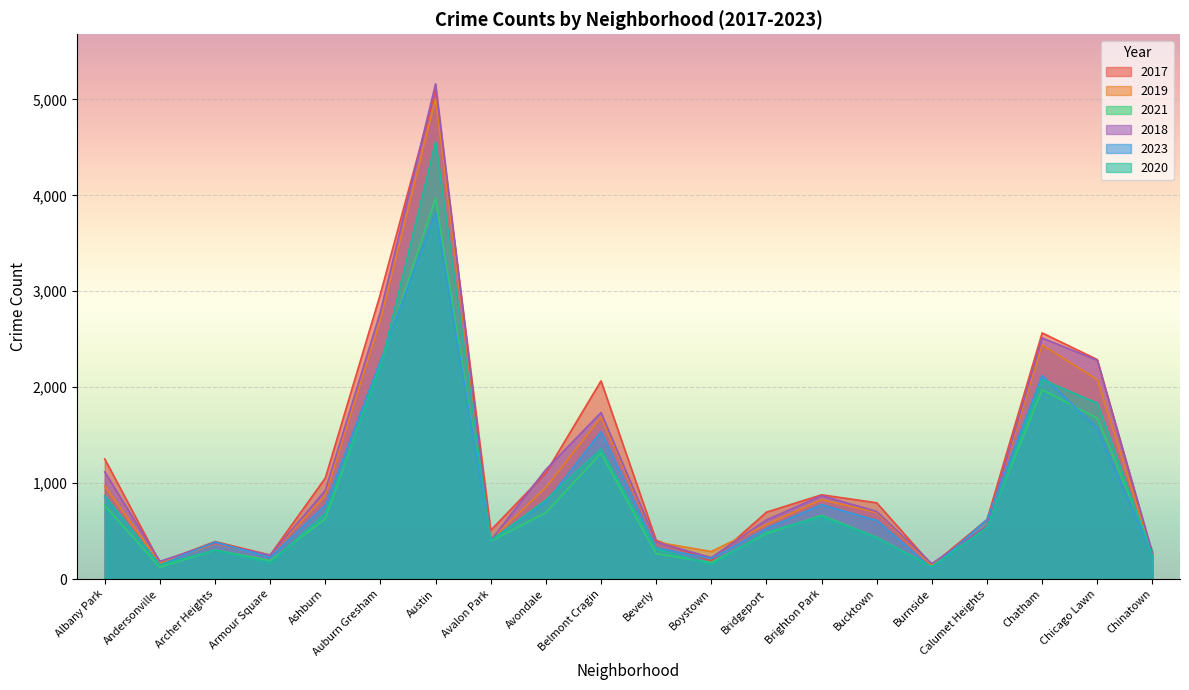

Reading right to left, what are all the values shown in this chart?

2017: Chinatown=253	Chicago Lawn=2288	Chatham=2566	Calumet Heights=620	Burnside=145	Bucktown=795	Brighton Park=878	Bridgeport=697	Boystown=188	Beverly=404	Belmont Cragin=2066	Avondale=1107	Avalon Park=508	Austin=5096	Auburn Gresham=2973	Ashburn=1053	Armour Square=250	Archer Heights=391	Andersonville=171	Albany Park=1252
2019: Chinatown=253	Chicago Lawn=2078	Chatham=2441	Calumet Heights=561	Burnside=142	Bucktown=694	Brighton Park=828	Bridgeport=568	Boystown=287	Beverly=385	Belmont Cragin=1687	Avondale=957	Avalon Park=405	Austin=5008	Auburn Gresham=2700	Ashburn=872	Armour Square=249	Archer Heights=368	Andersonville=166	Albany Park=968
2021: Chinatown=293	Chicago Lawn=1675	Chatham=1974	Calumet Heights=559	Burnside=130	Bucktown=435	Brighton Park=664	Bridgeport=474	Boystown=173	Beverly=264	Belmont Cragin=1312	Avondale=692	Avalon Park=395	Austin=3970	Auburn Gresham=2237	Ashburn=629	Armour Square=193	Archer Heights=303	Andersonville=123	Albany Park=767
2018: Chinatown=273	Chicago Lawn=2281	Chatham=2513	Calumet Heights=554	Burnside=160	Bucktown=704	Brighton Park=869	Bridgeport=616	Boystown=224	Beverly=386	Belmont Cragin=1736	Avondale=1142	Avalon Park=401	Austin=5163	Auburn Gresham=2787	Ashburn=924	Armour Square=248	Archer Heights=374	Andersonville=184	Albany Park=1117
2023: Chinatown=239	Chicago Lawn=1569	Chatham=2123	Calumet Heights=621	Burnside=112	Bucktown=611	Brighton Park=776	Bridgeport=526	Boystown=213	Beverly=326	Belmont Cragin=1537	Avondale=799	Avalon Park=407	Austin=3817	Auburn Gresham=2276	Ashburn=770	Armour Square=225	Archer Heights=387	Andersonville=146	Albany Park=856
2020: Chinatown=238	Chicago Lawn=1833	Chatham=2080	Calumet Heights=538	Burnside=126	Bucktown=431	Brighton Park=652	Bridgeport=491	Boystown=153	Beverly=314	Belmont Cragin=1356	Avondale=824	Avalon Park=399	Austin=4556	Auburn Gresham=2211	Ashburn=684	Armour Square=169	Archer Heights=302	Andersonville=147	Albany Park=868